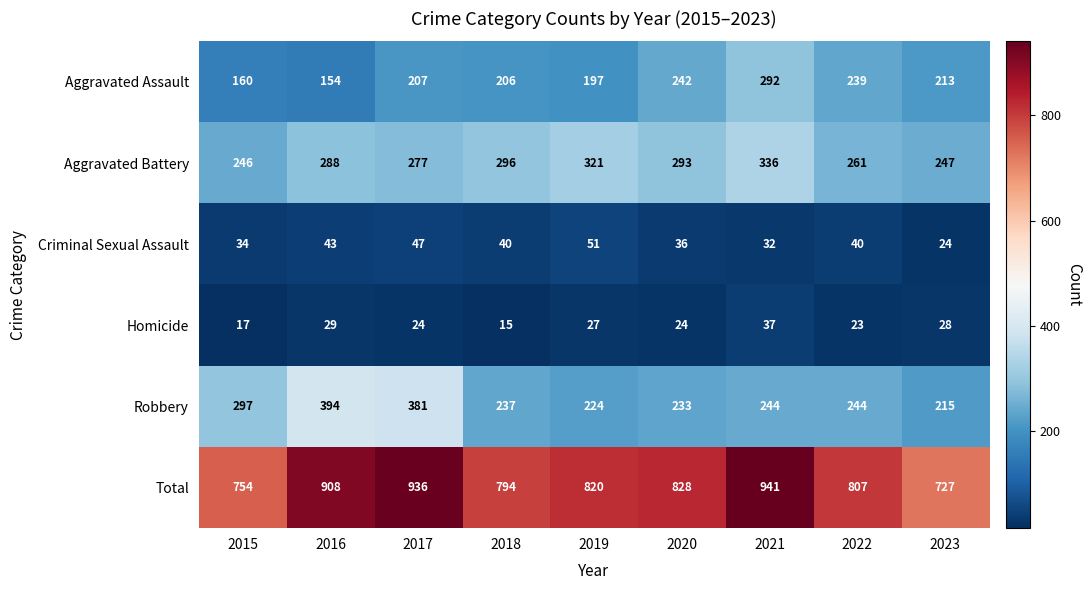

What is the minimum value shown in the chart?

15